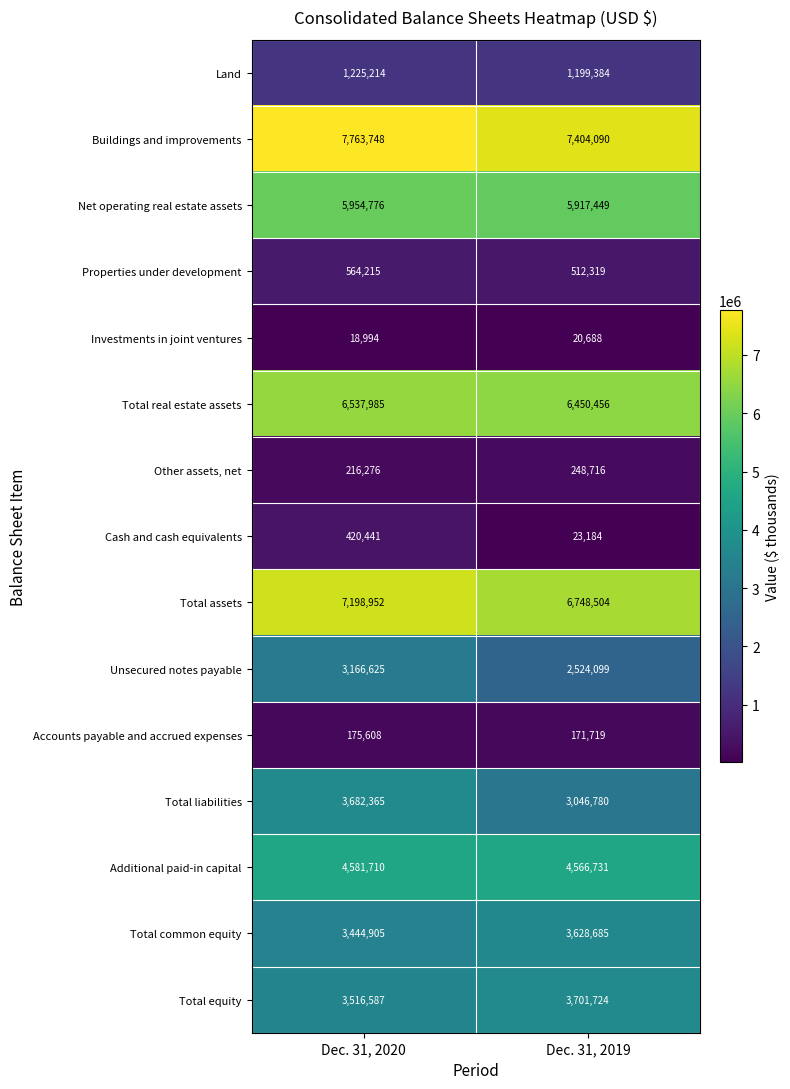

At how many categories does at least one series exceed 297856?

2